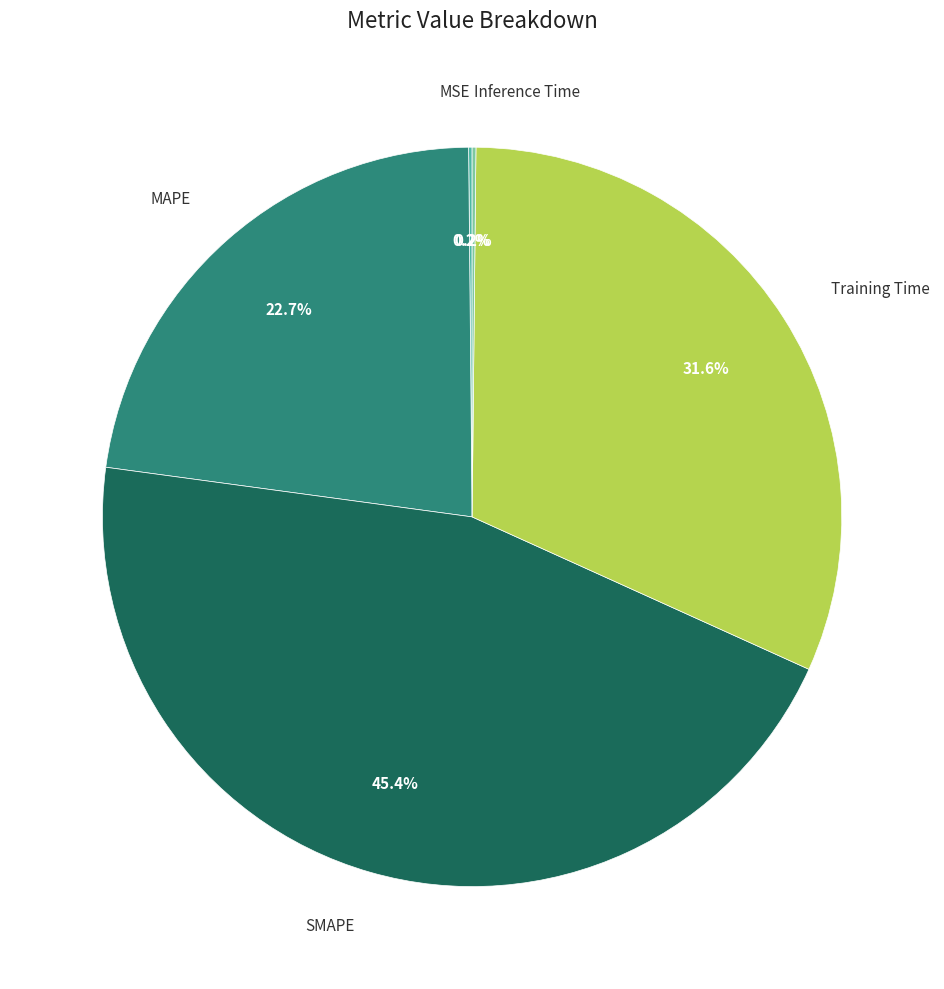

Is there any slice that represents more than half of the pie?

No